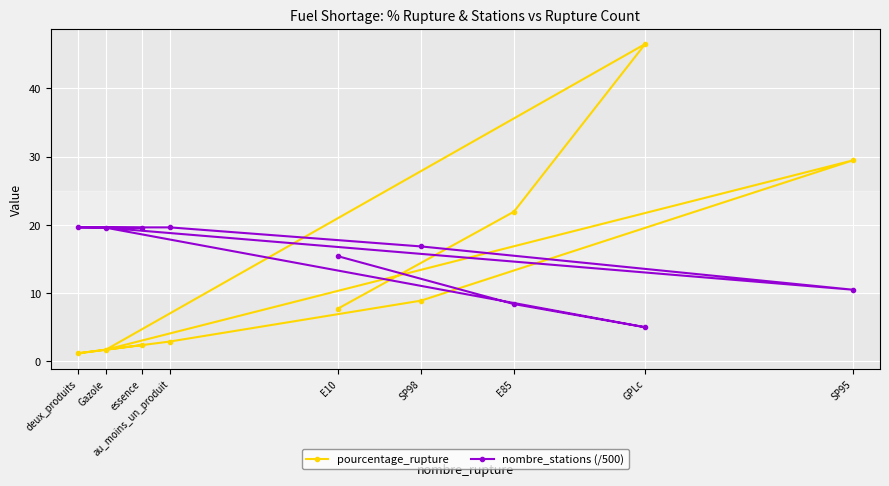

Which series has the largest range (max minus min)?

pourcentage_rupture